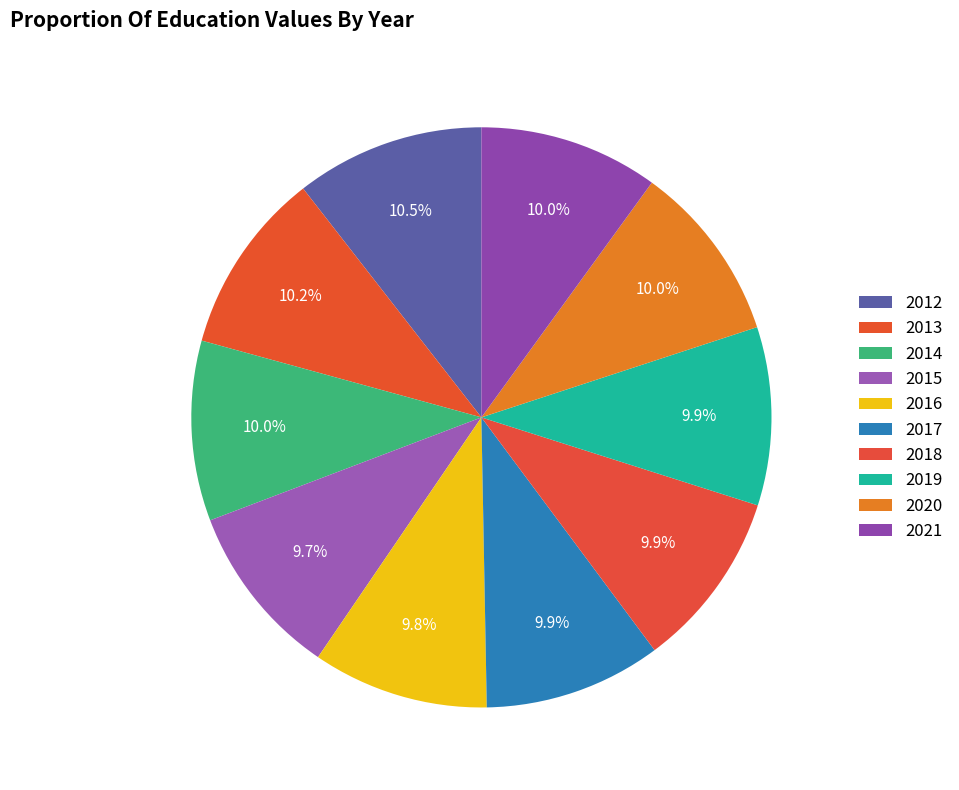

Which slice is the smallest?

2015